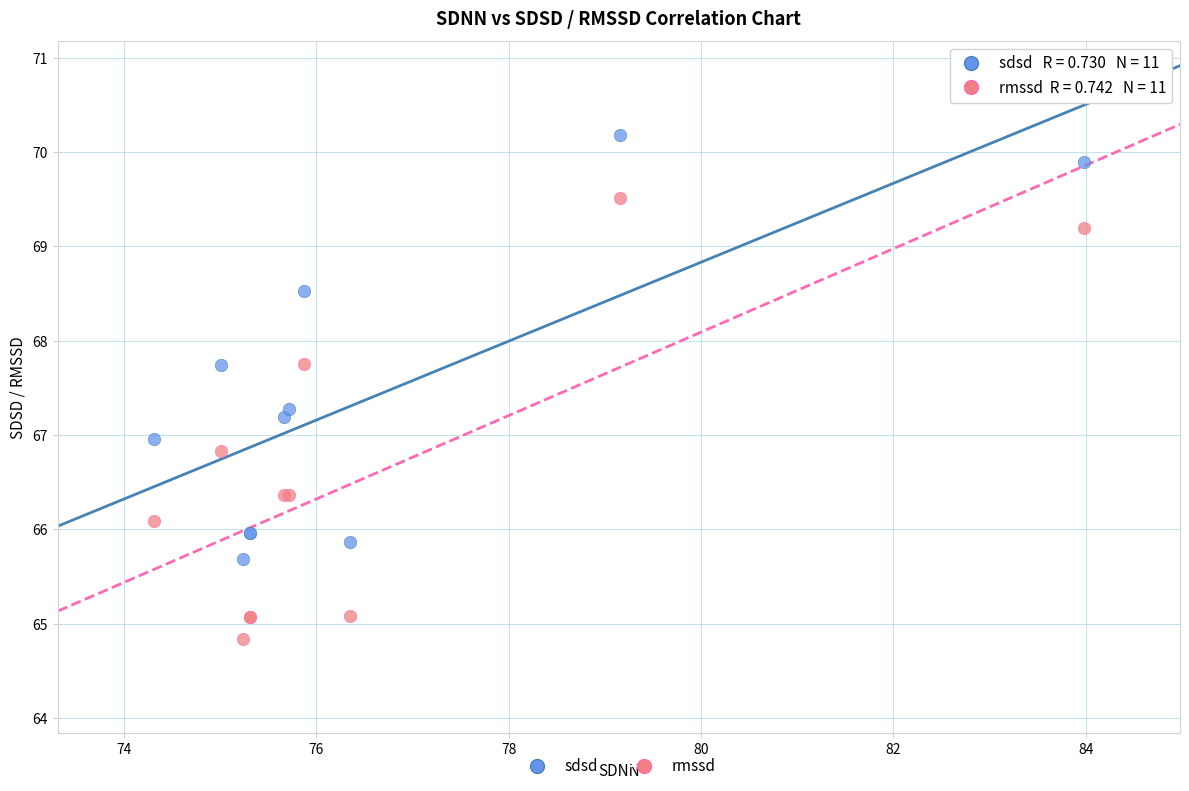

What are all the series names shown in the legend?

sdsd, rmssd